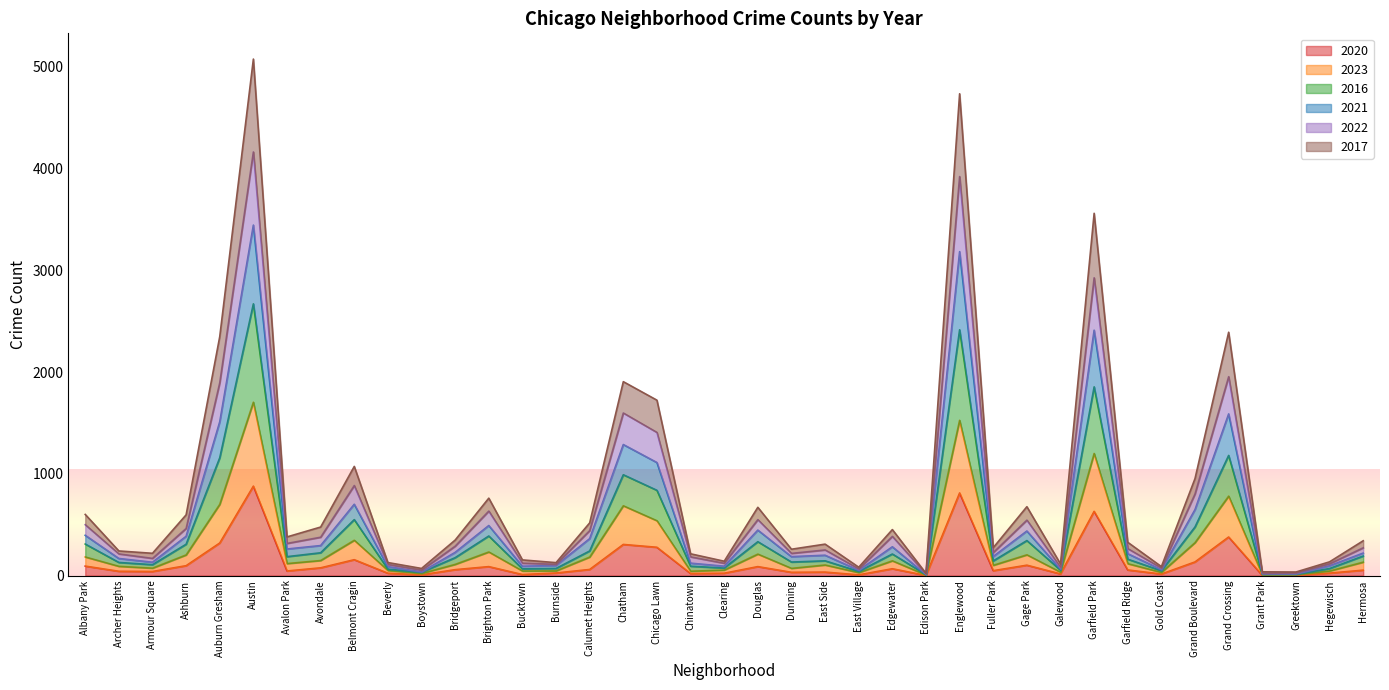

What is the value of the 2021 point at the 4th from the left?

463